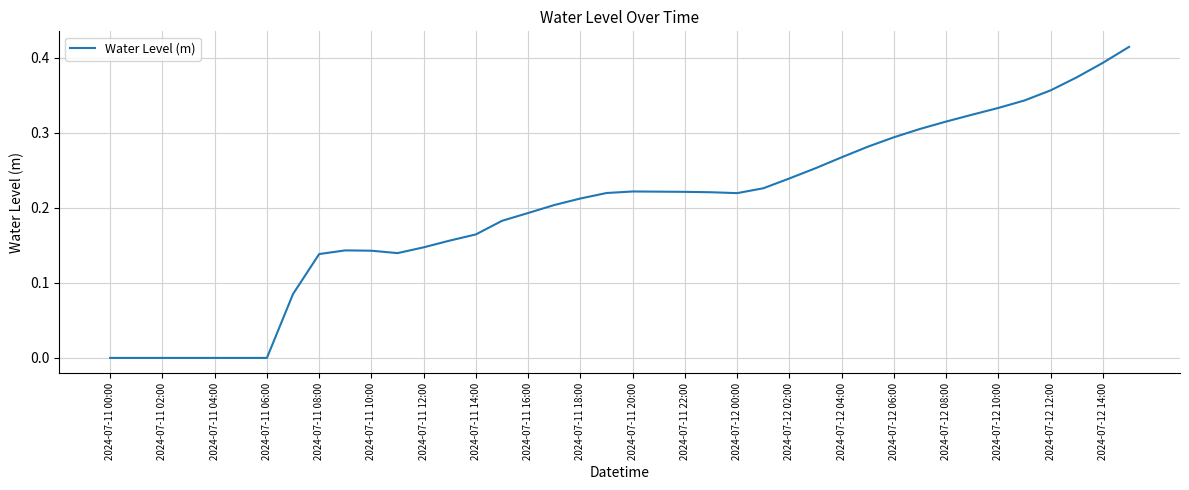

Does the chart display data point markers on the line(s)?

No